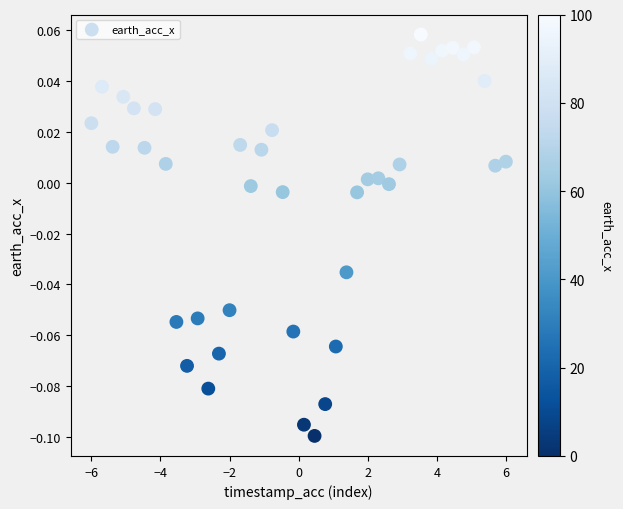

What is the range of X values (max minus min)?

12.0